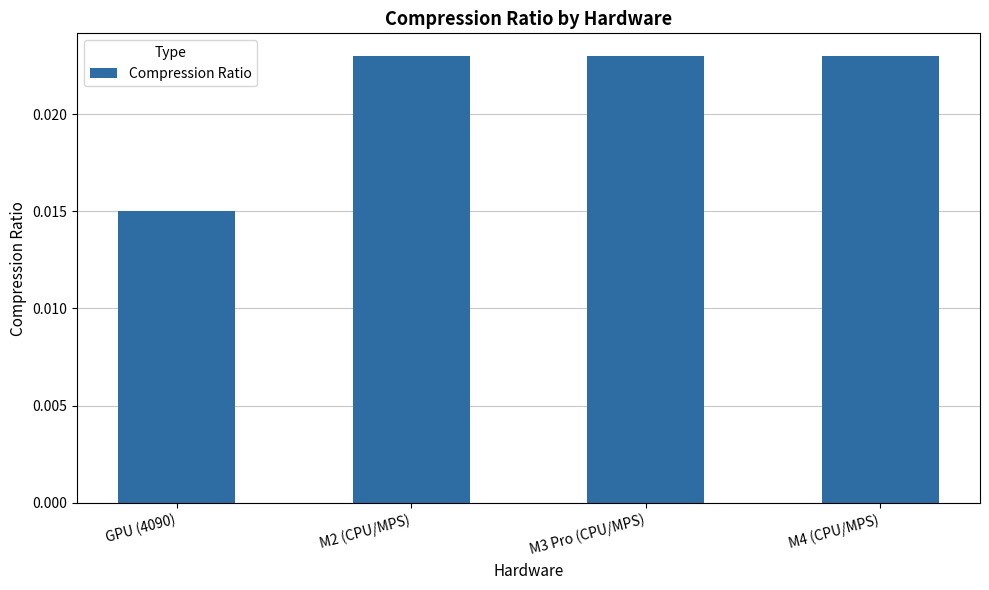

Count the number of data series in this chart.

1